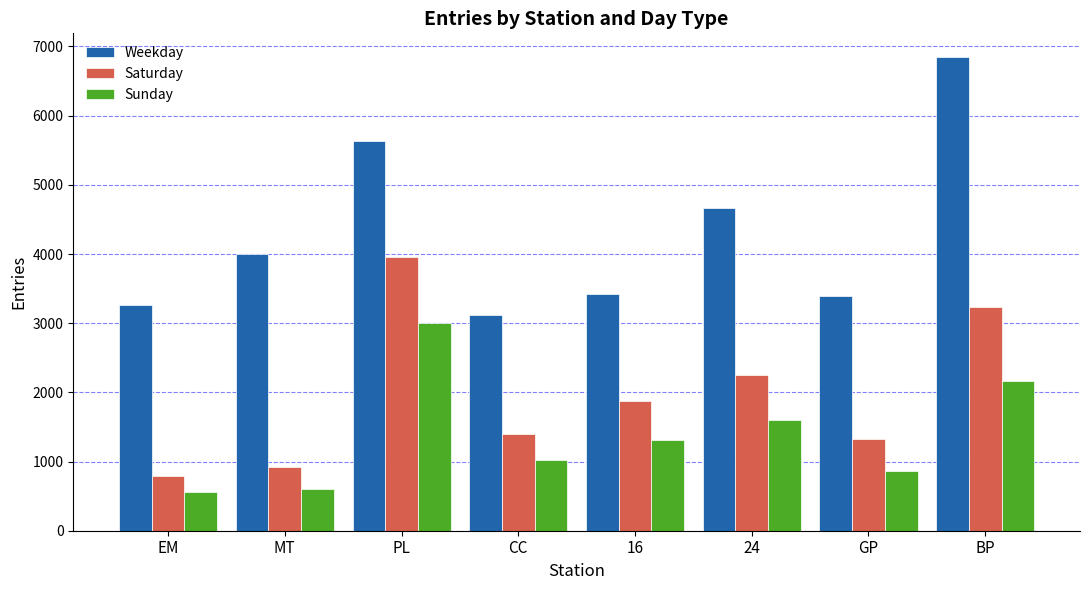

How many bars are there in total?

24